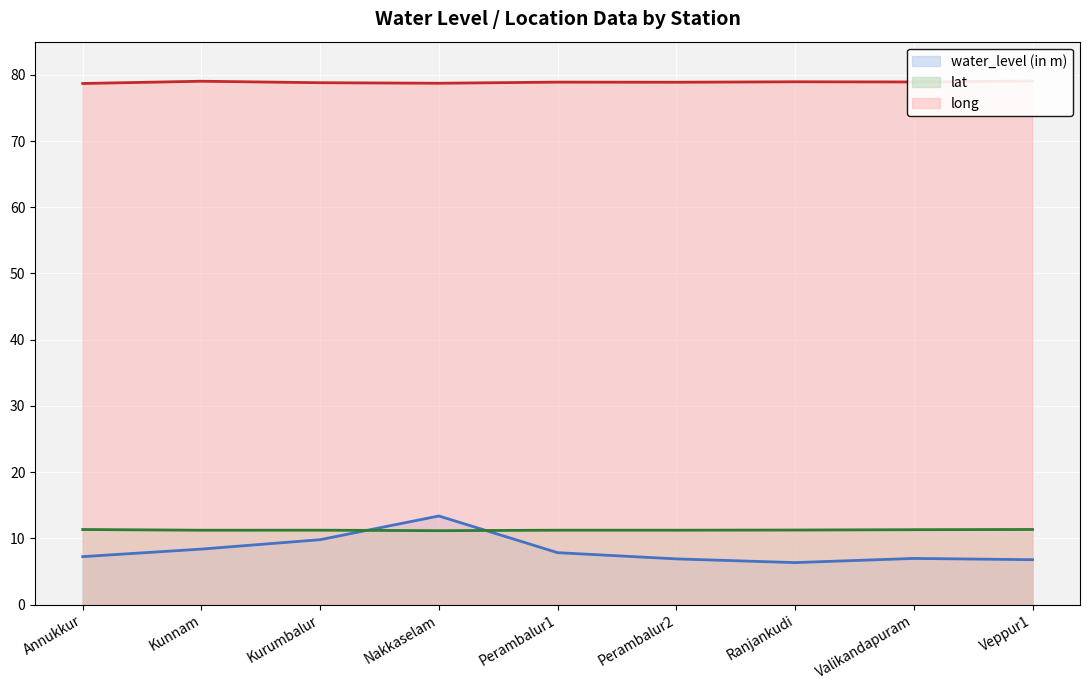

How many interior local peaks does the lat series have?

2